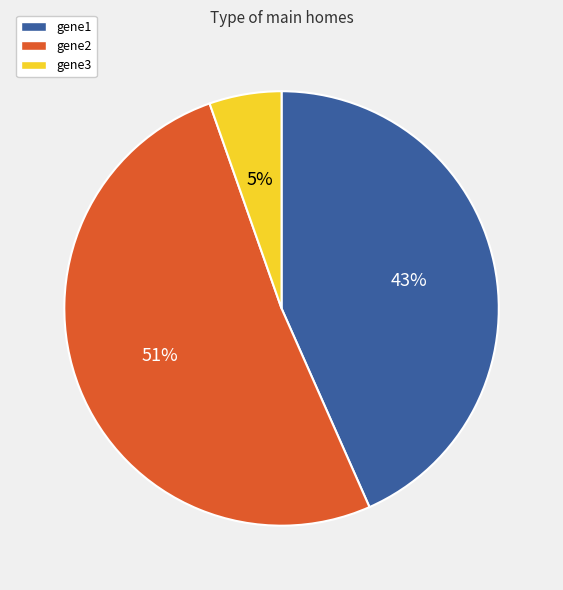

Does gene2 represent more than half of the total?

Yes